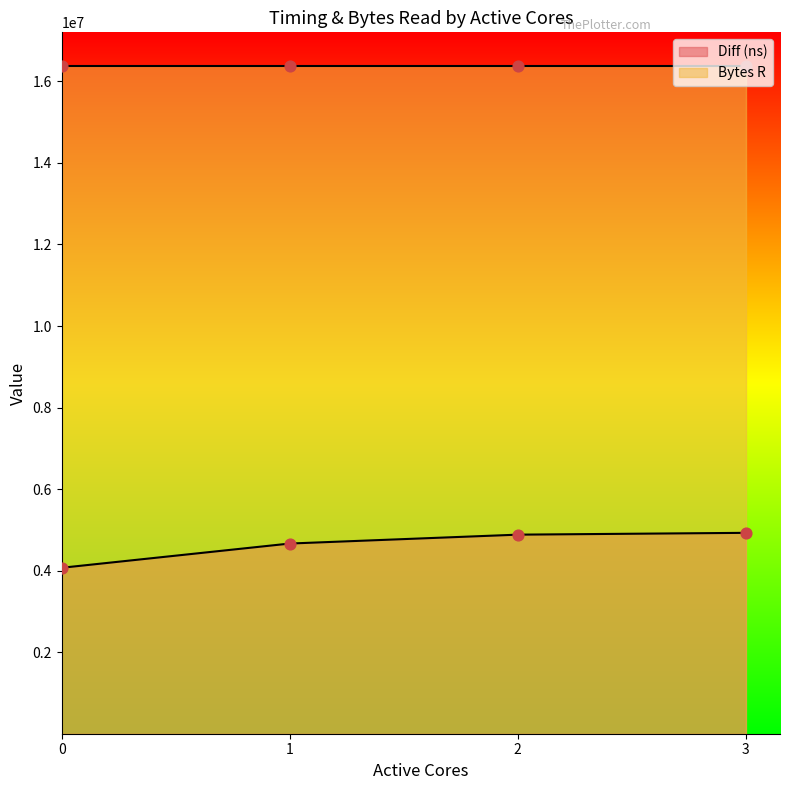

Approximately how many times larger is the value at 3 compared to 0?

1.2